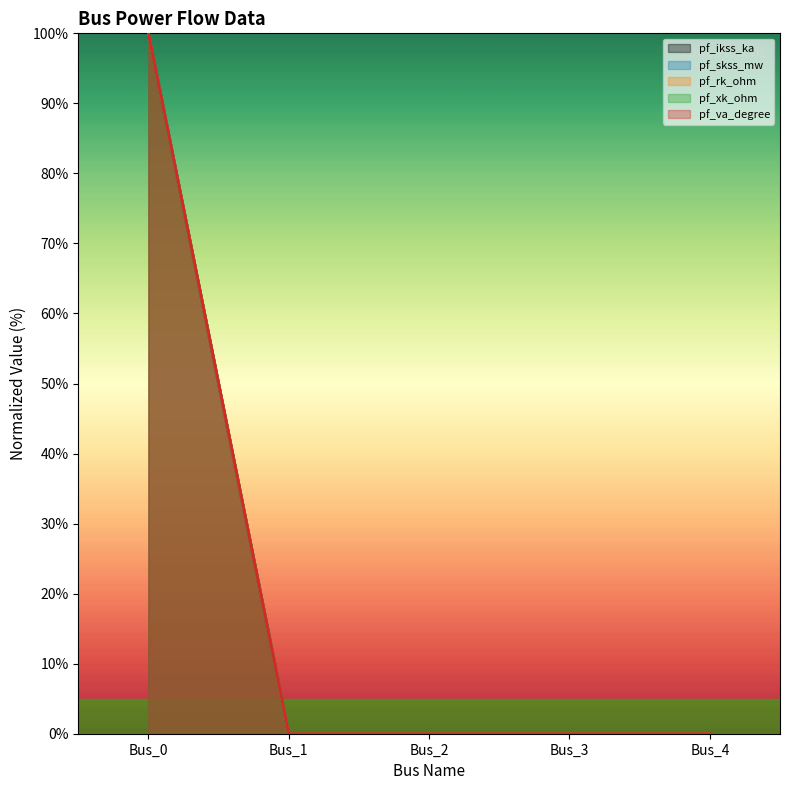

At which label is pf_ikss_ka closest to 50?

Bus_0